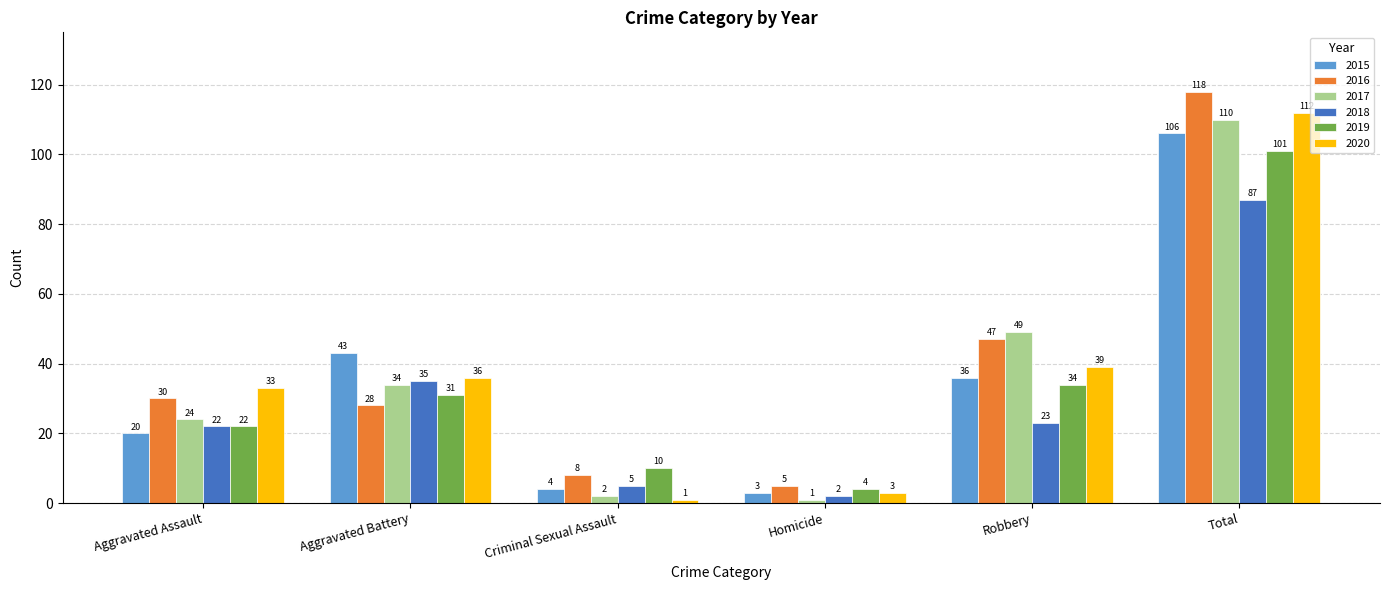

How many values in the 2020 series are below 36?

3